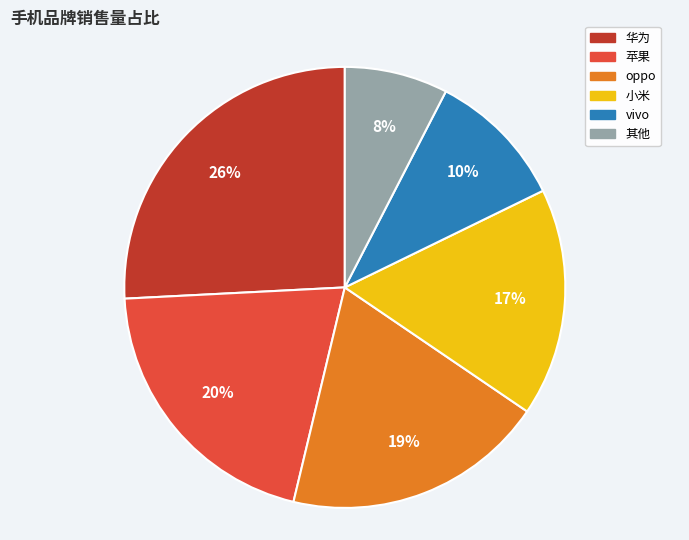

What is the largest slice in the pie chart?

华为